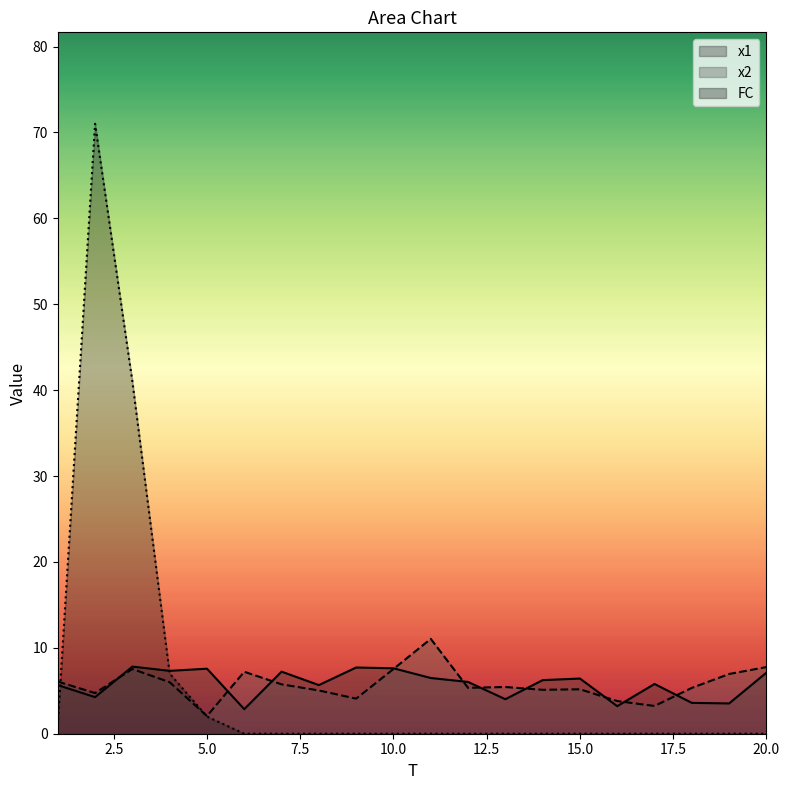

At 10, list the series in order from largest to smallest.

x1, x2, FC